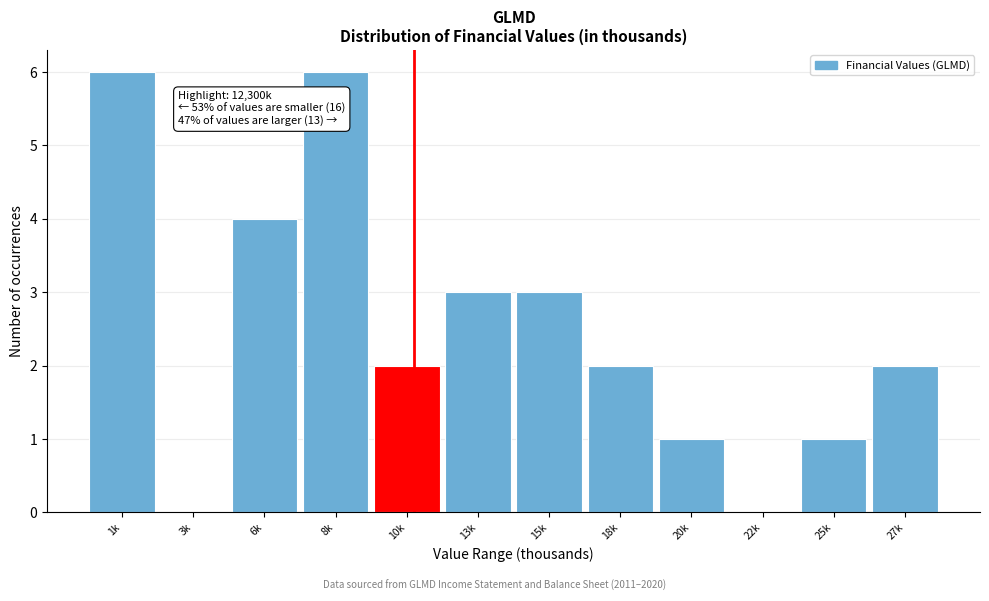

Reading left to right, transcribe all the data shown in this chart.

1k=6	3k=0	6k=4	8k=6	10k=2	13k=3	15k=3	18k=2	20k=1	22k=0	25k=1	27k=2